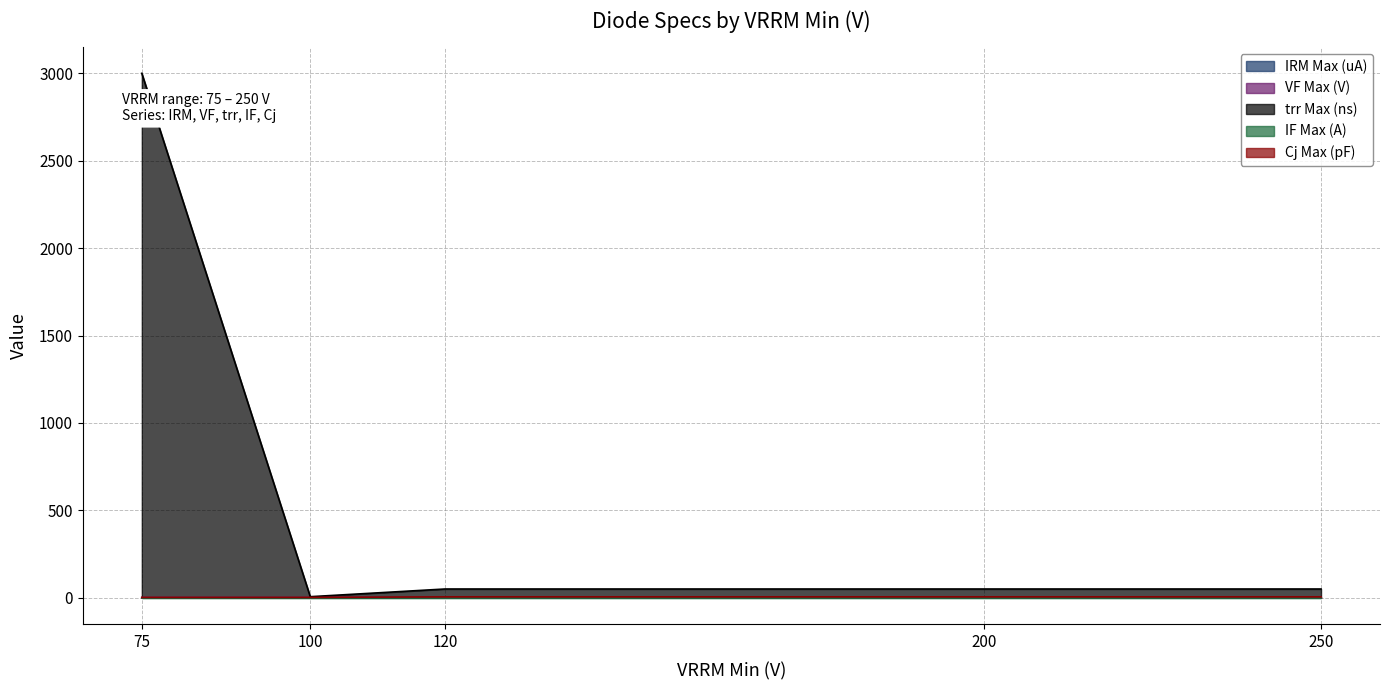

True or false: Cj Max (pF) has more than 0 interior local peaks.

False